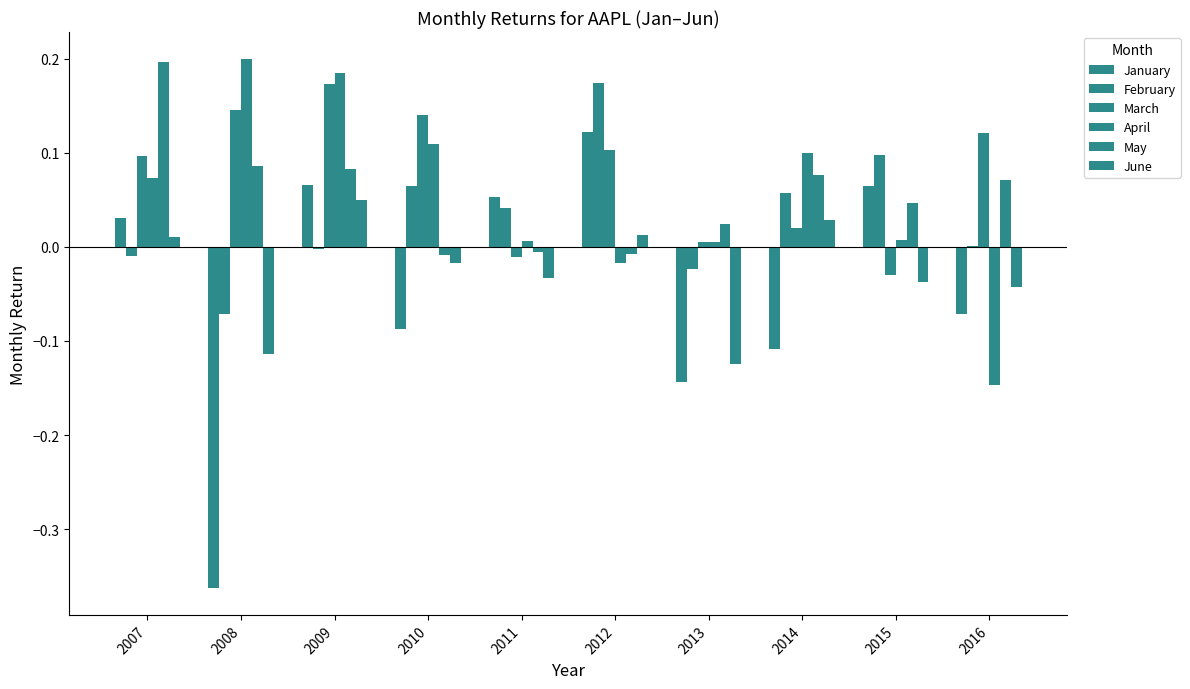

Are the bars horizontal?

No